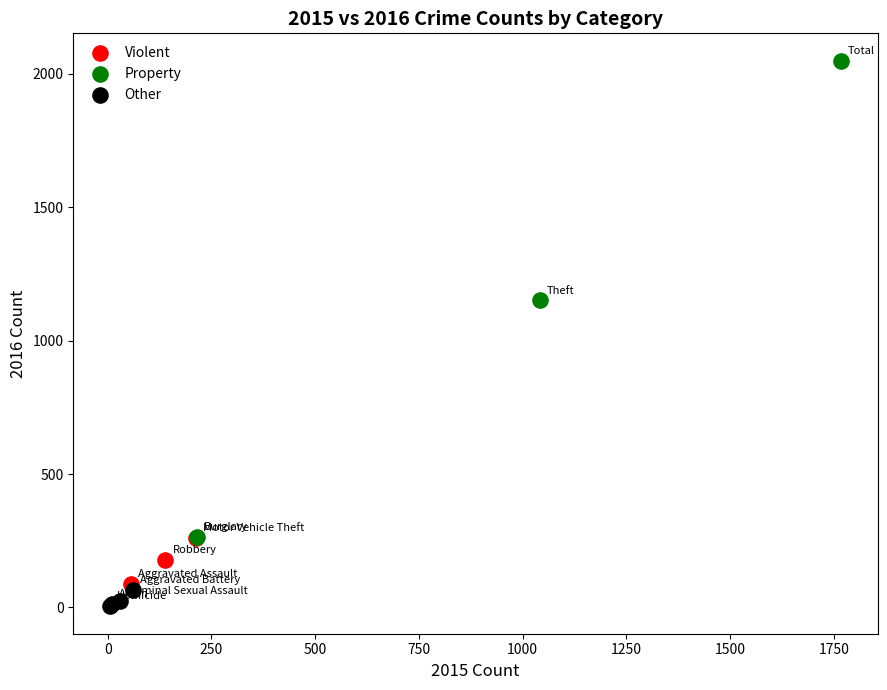

Which series has the widest spread of Y values?

Property